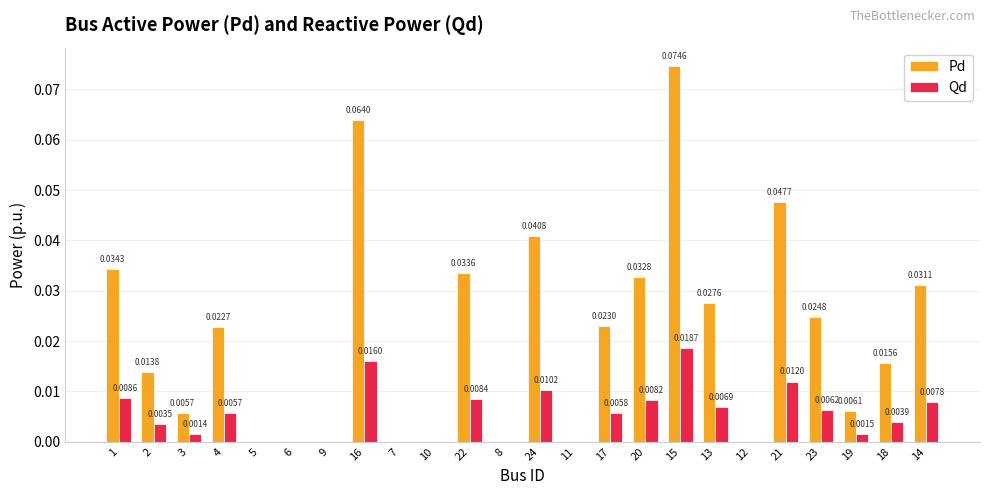

What is the sum of all Pd values?

0.5